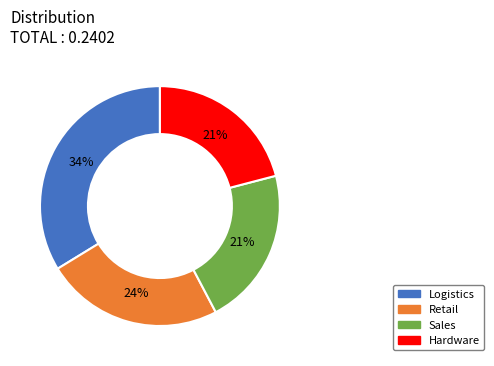

Is the sum of Retail and Logistics greater than half?

Yes